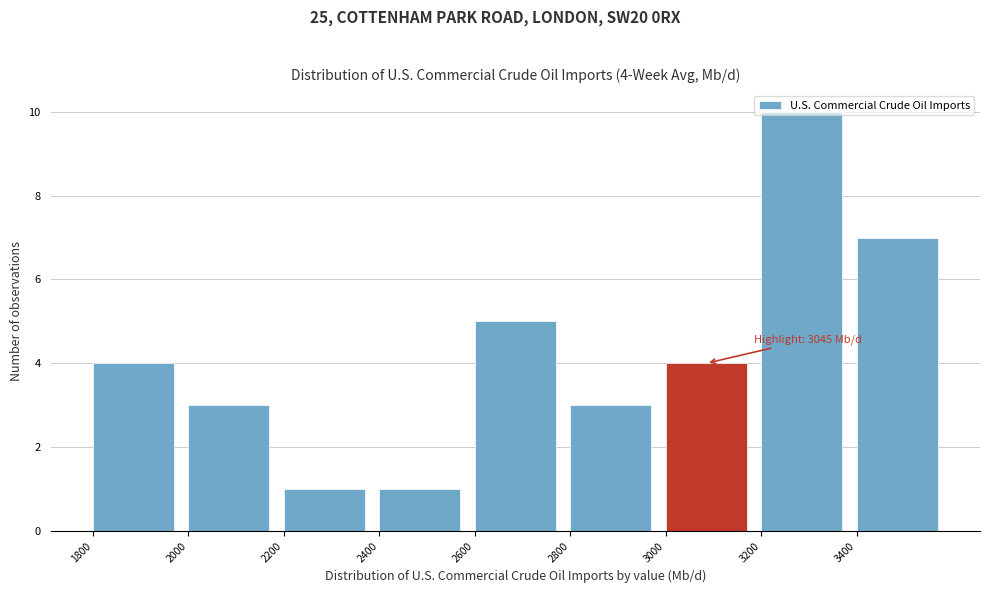

Over which range of the x-axis is the bar tallest?

3200 to 3400